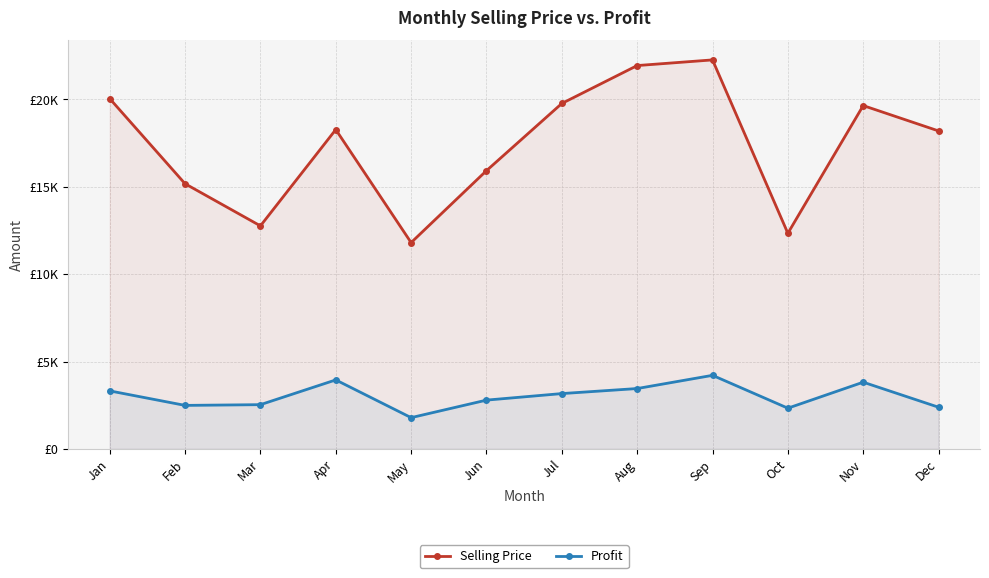

True or false: Profit has a value of 2384.8 at Dec.

True